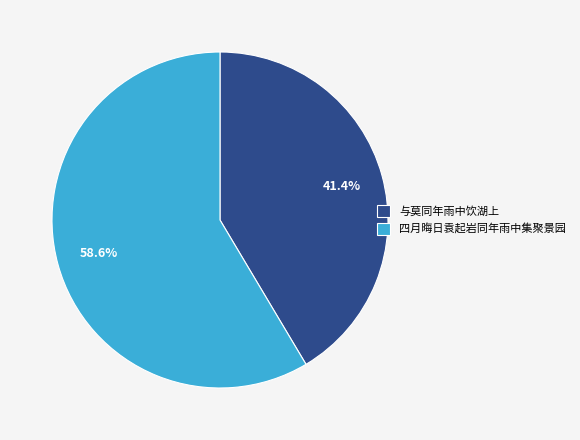

To the nearest percent, what portion does 与莫同年雨中饮湖上 represent?

41%